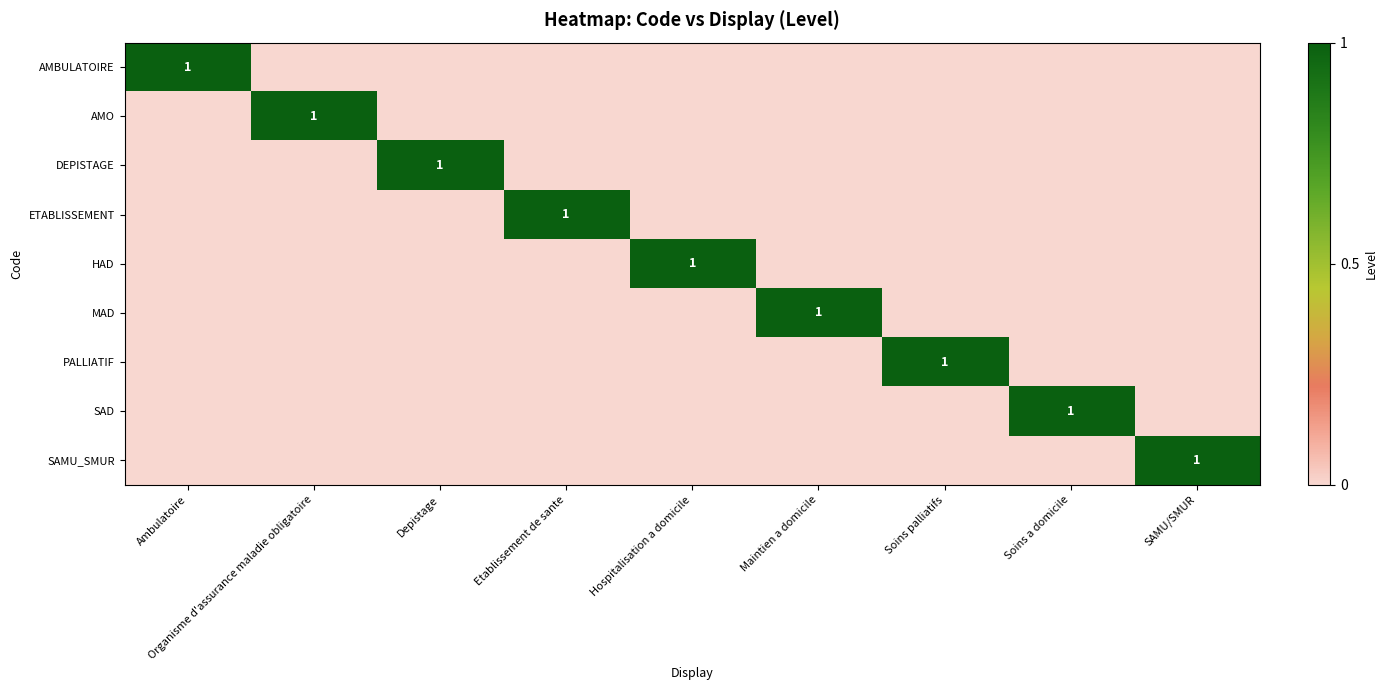

True or false: DEPISTAGE has a value of 1 at Depistage.

True